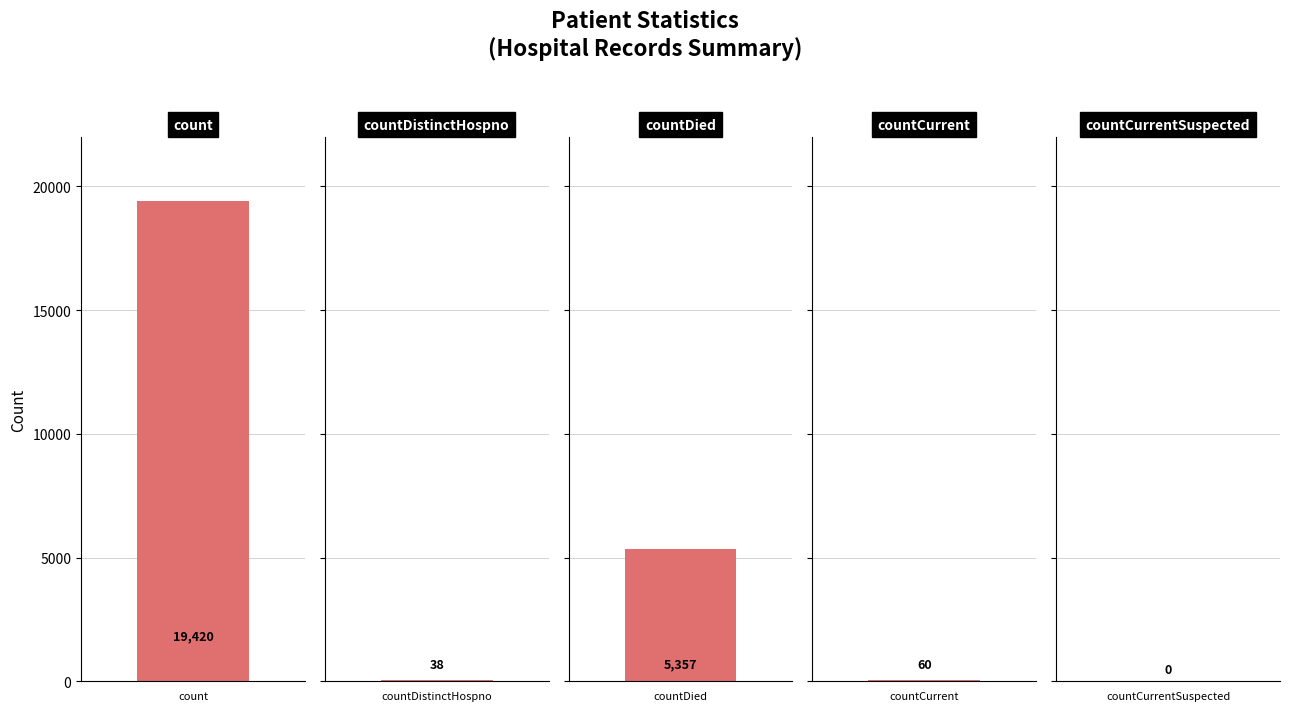

What is the difference between the maximum and minimum values?

19420